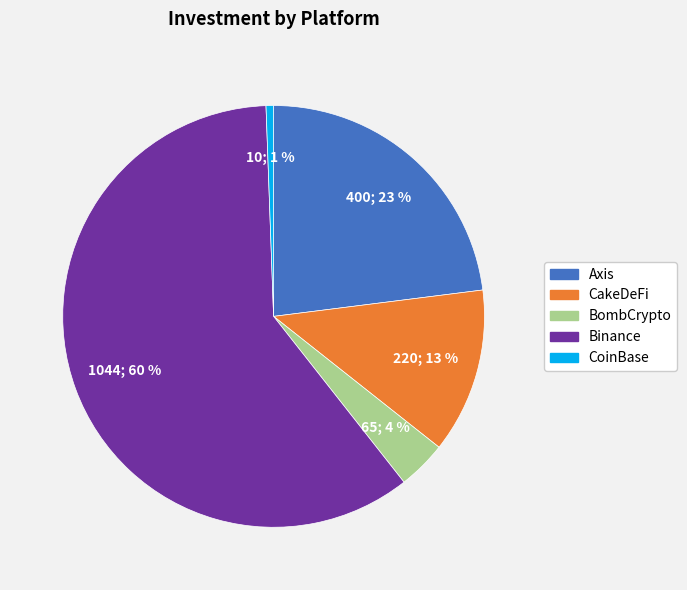

How many segments does this pie chart have?

5